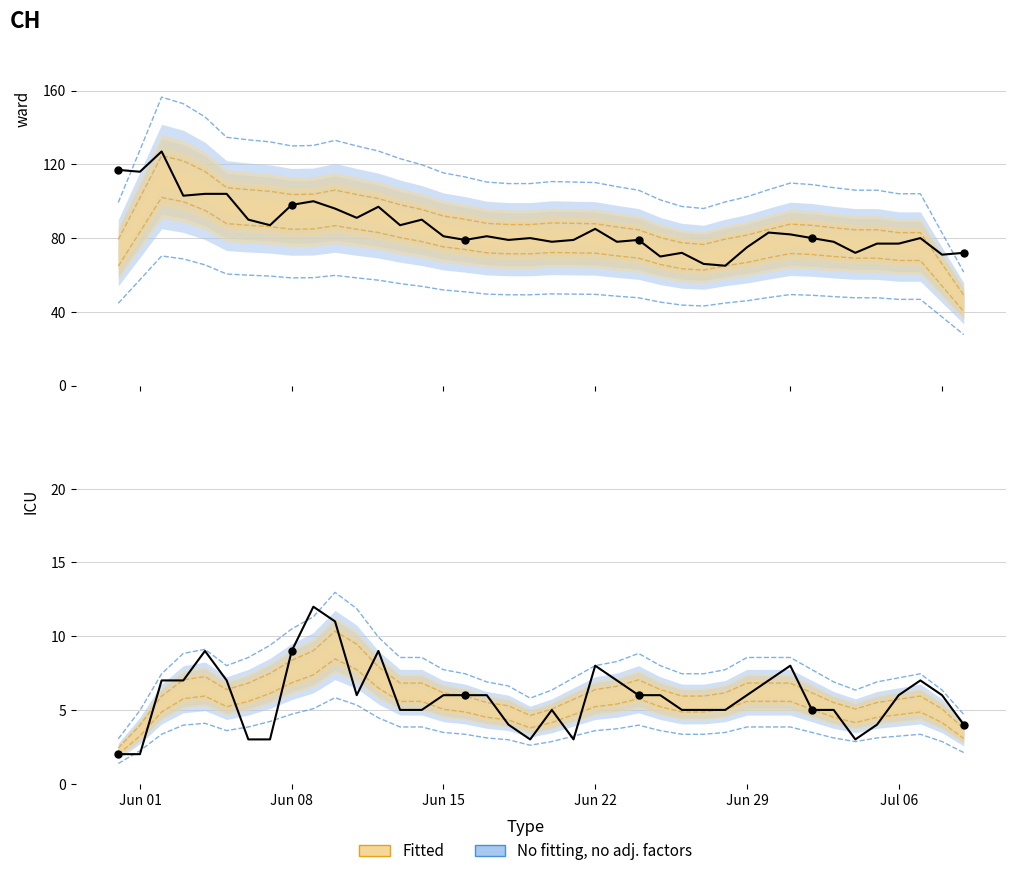

Which series has the largest total across all categories?

CH (observed)